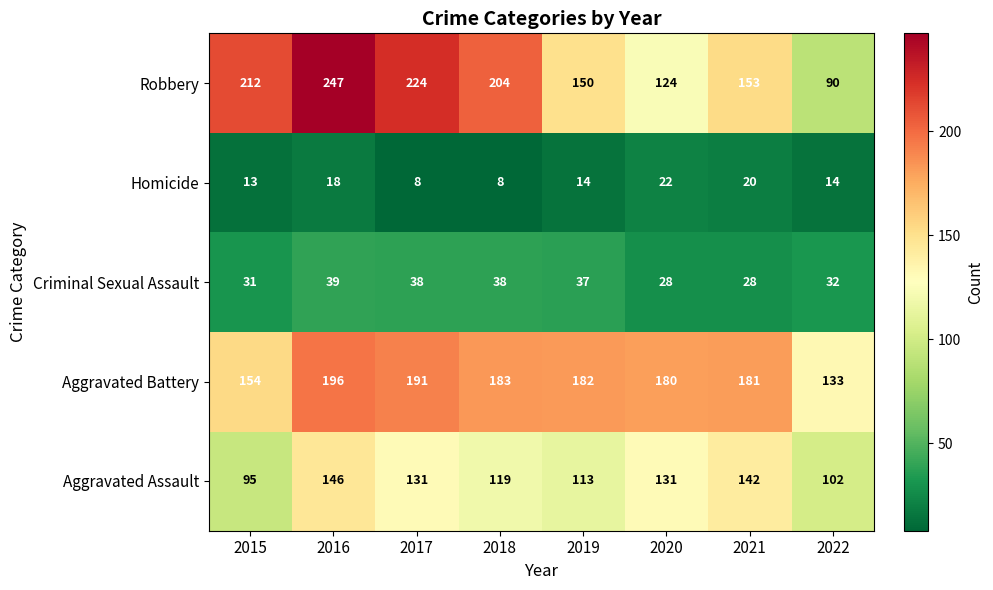

What is the minimum value shown in the chart?

8